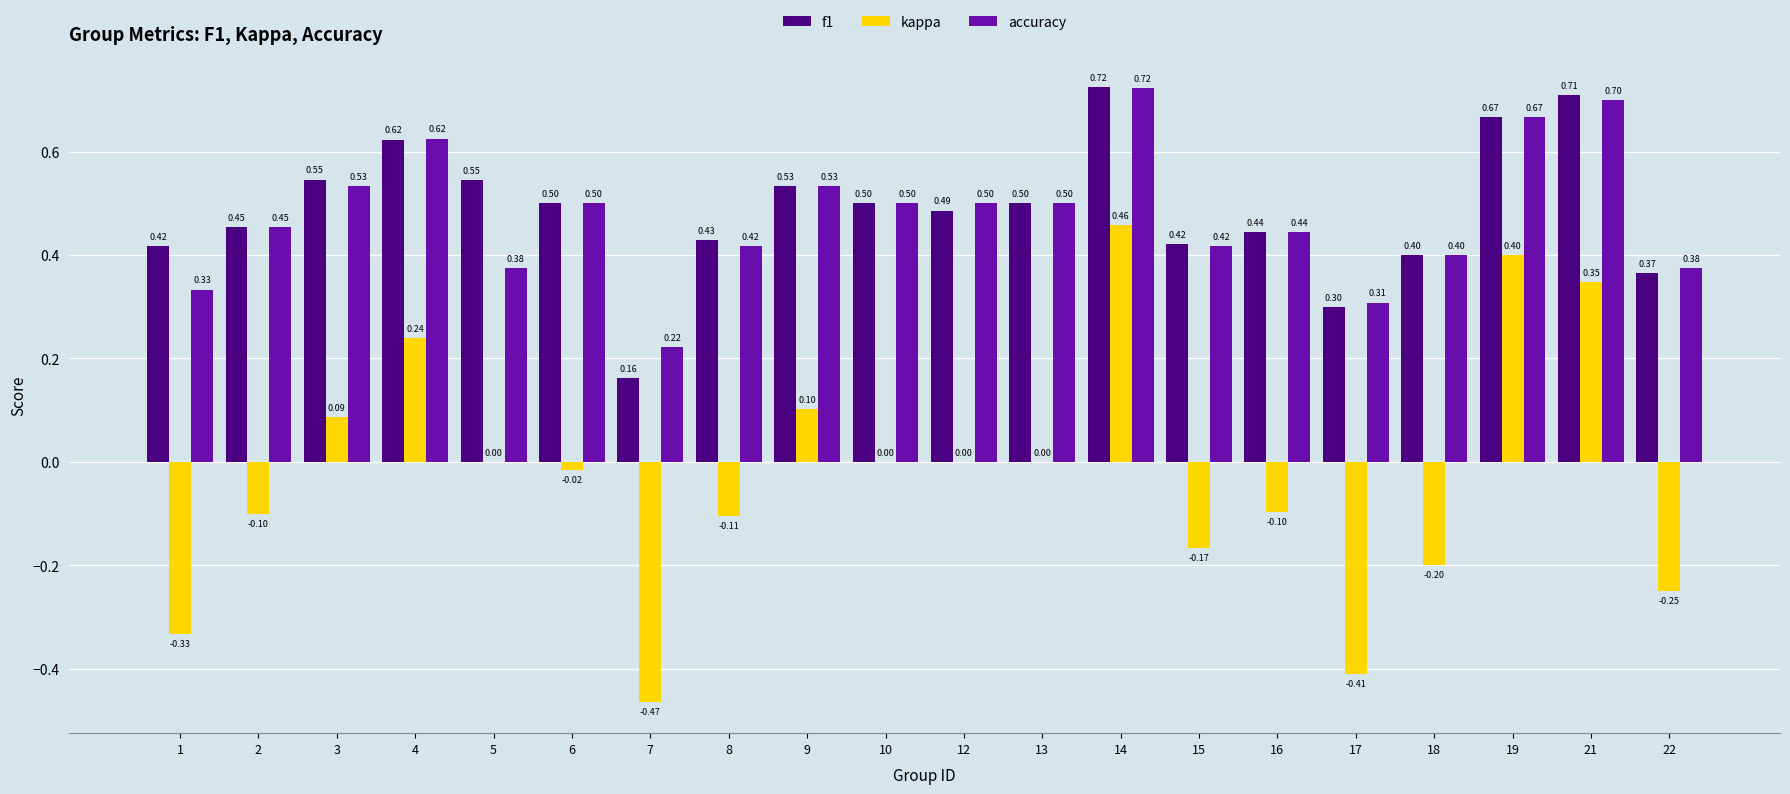

Which series has the largest total across all categories?

f1